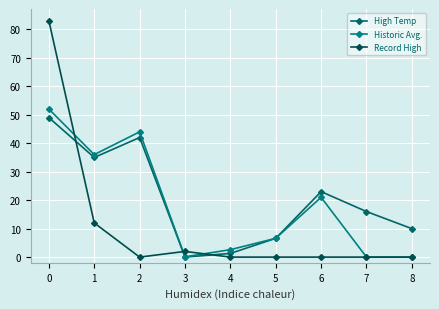

List the labels in order of High Temp value, largest first.

0, 2, 1, 6, 7, 8, 5, 4, 3